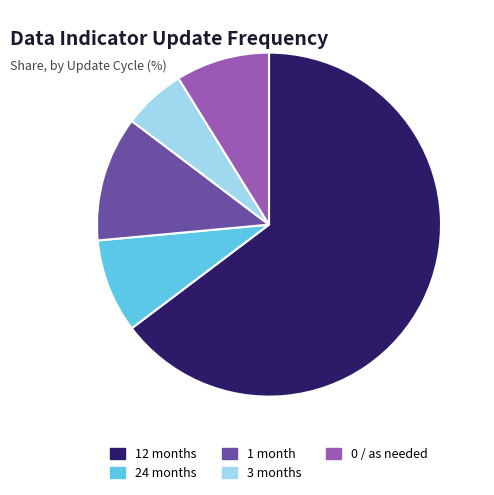

Do 12 months and 0 / as needed together represent more than half of the pie?

Yes